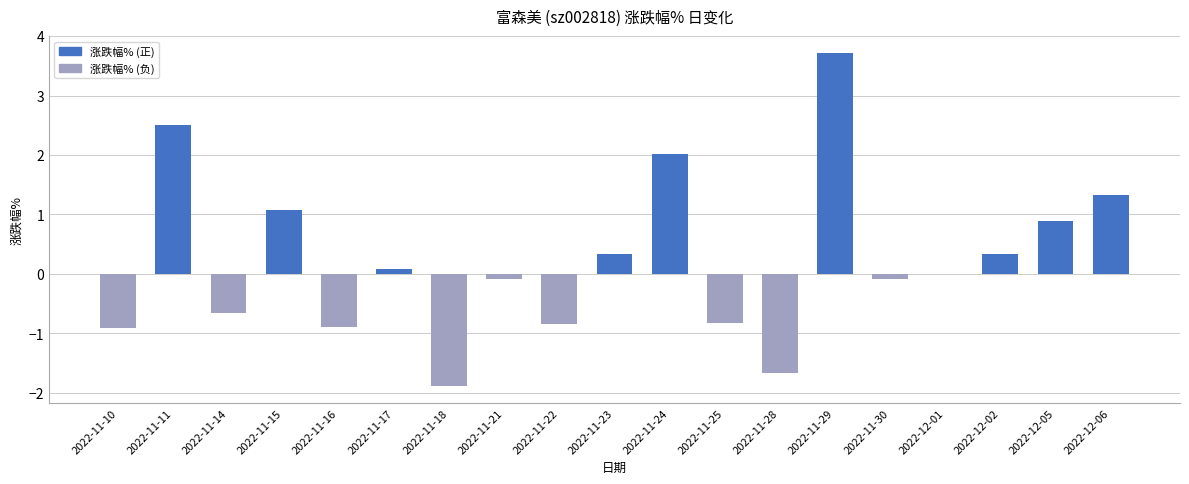

What is the change in value from 2022-11-18 to 2022-12-06?

+3.2